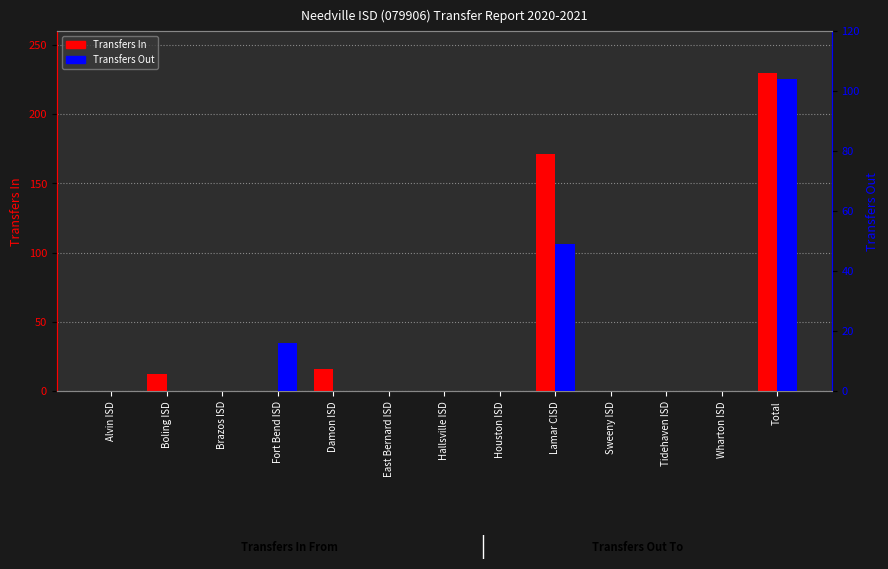

Which series has the largest total across all categories?

Transfers In